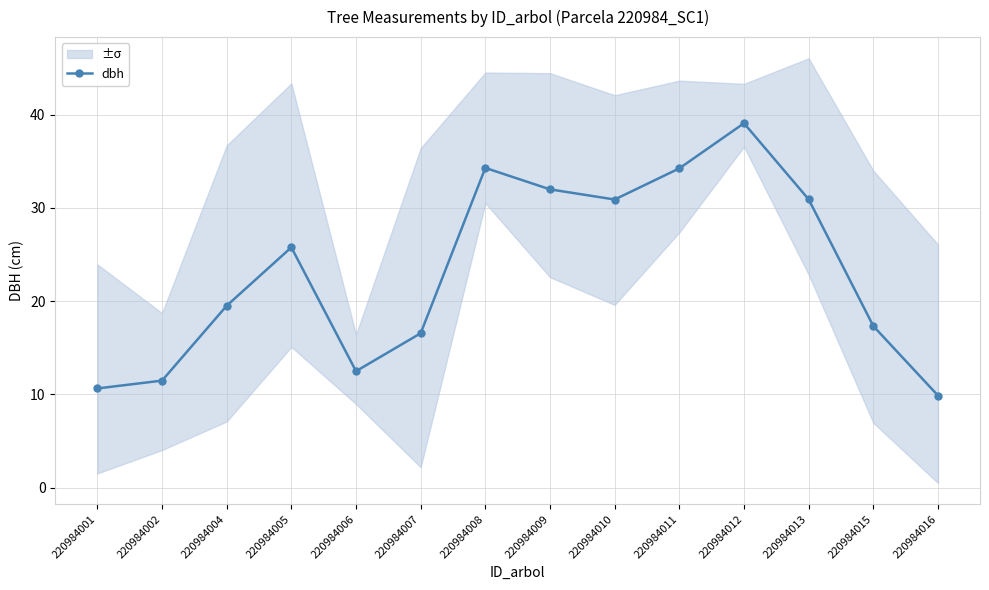

How many interior local valleys (lower than both neighbors) does the data have?

2